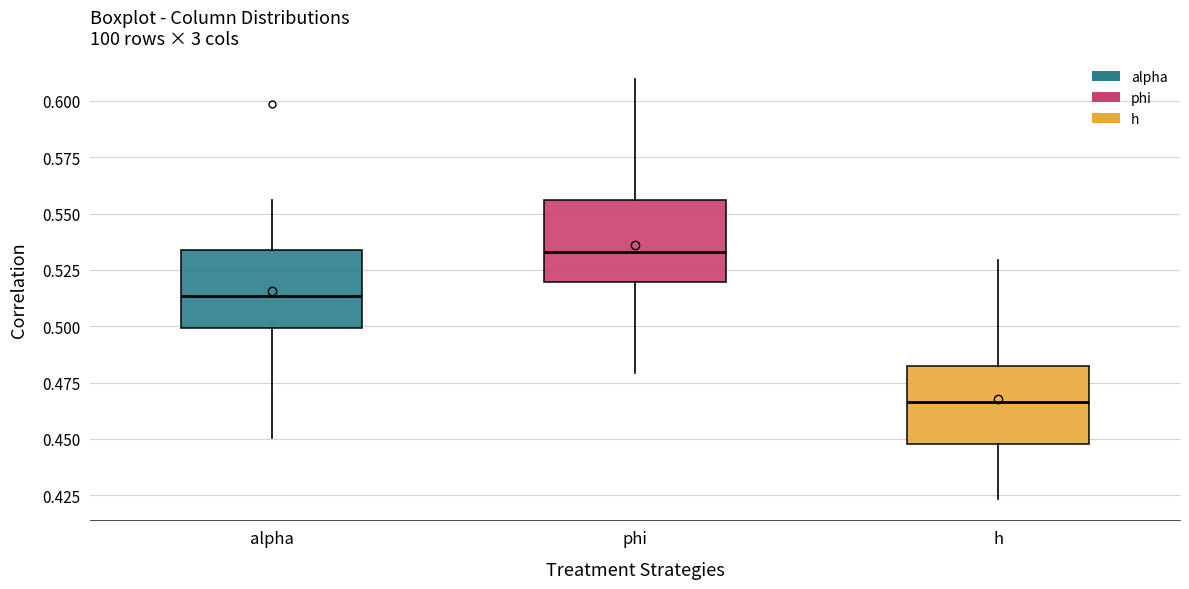

Reading left to right, read every box against the y-axis: the position of its median line, the range the box covers, and the ends of its whiskers. The values are not printed on the chart, so give them approximately, as read against the axis.

alpha: median 0.515, box 0.500 to 0.535, whiskers 0.450 to 0.555
phi: median 0.535, box 0.520 to 0.555, whiskers 0.480 to 0.610
h: median 0.465, box 0.450 to 0.480, whiskers 0.425 to 0.530